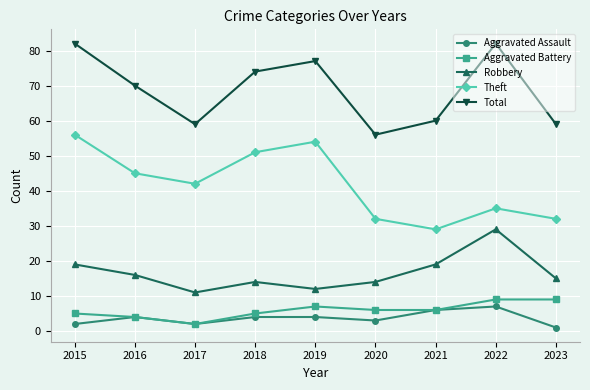

The Aggravated Assault series shows 4 at 2018. True or false?

True